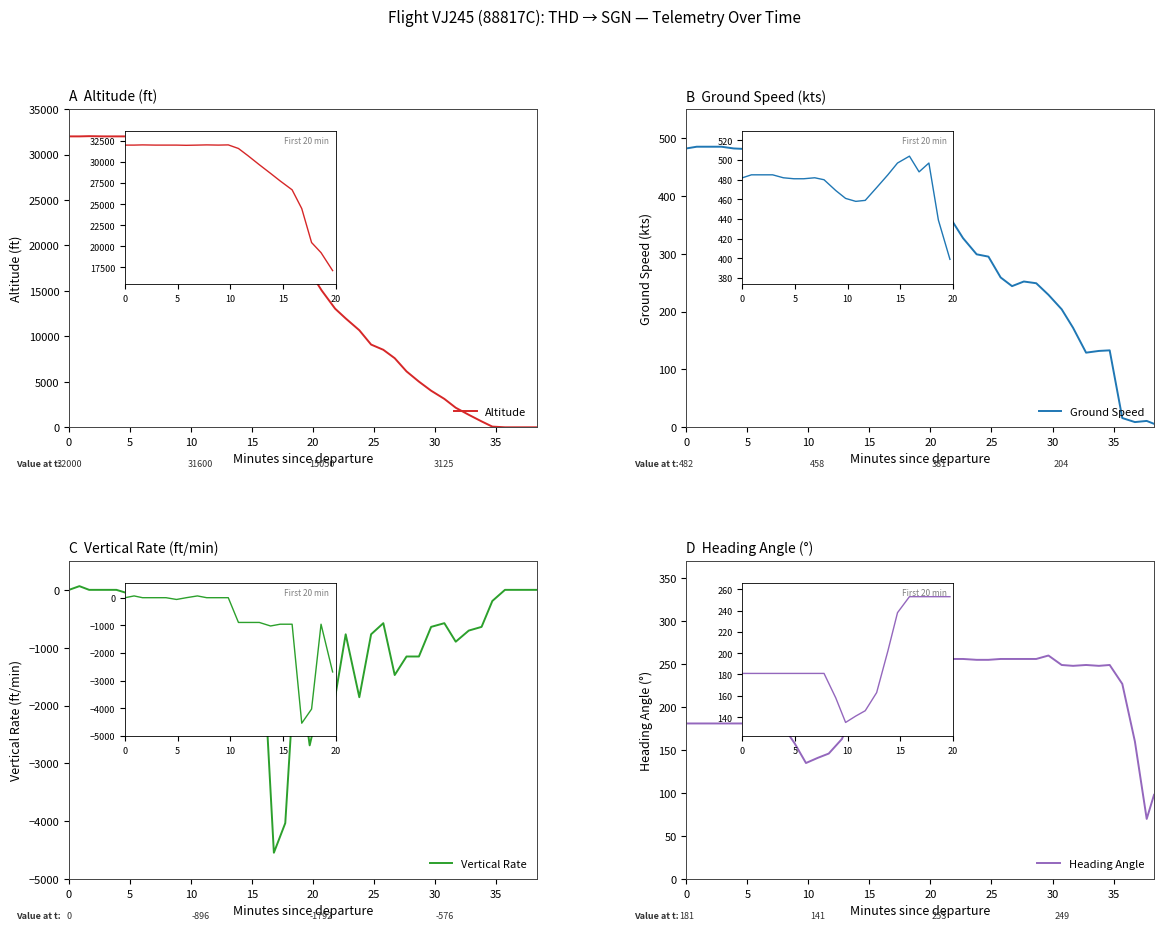

Which category has the lowest value across all series?

17